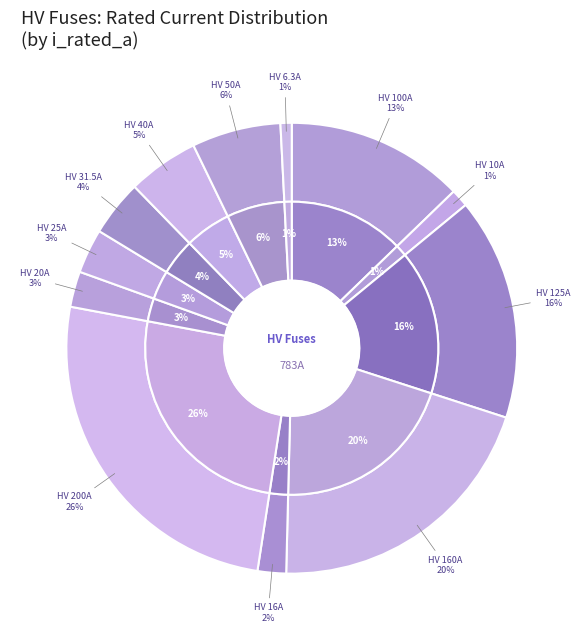

How many slices are in this pie chart?

12